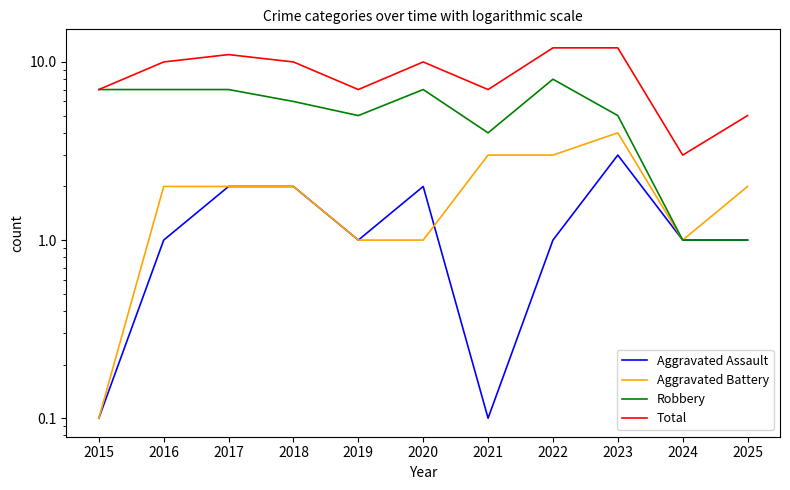

List the labels in order of Aggravated Assault value, smallest first.

2015, 2021, 2016, 2019, 2022, 2024, 2025, 2017, 2018, 2020, 2023